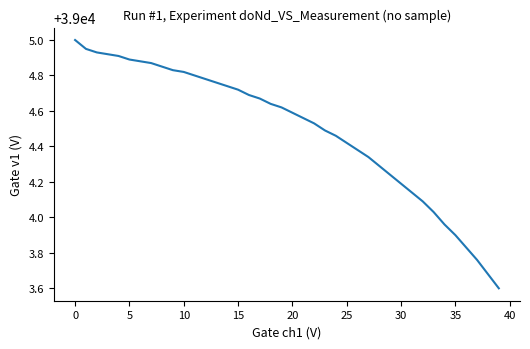

What is the difference between the maximum and minimum values?

1.4